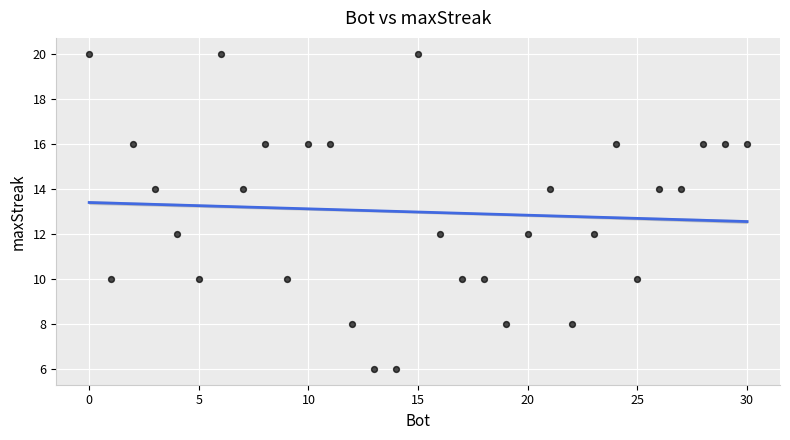

How many data points are displayed?

31